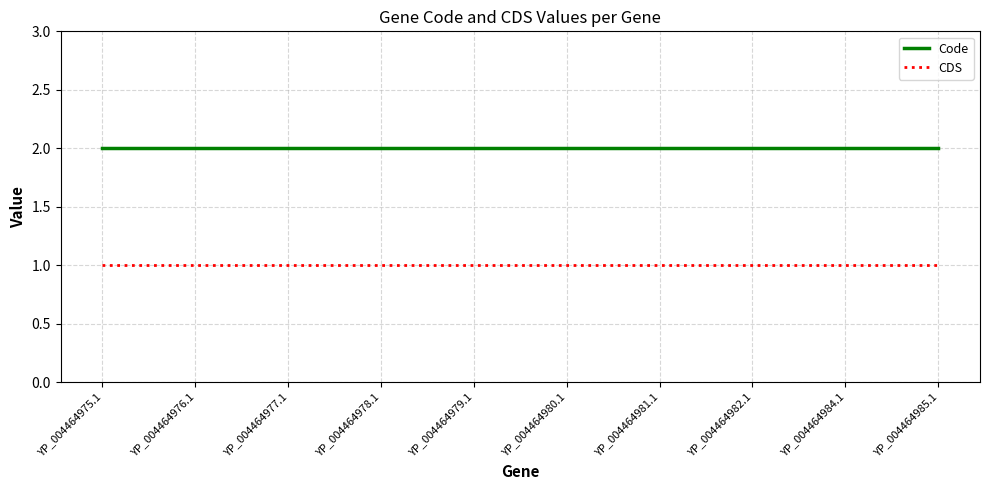

List the series in order of their peak value, lowest first.

CDS, Code